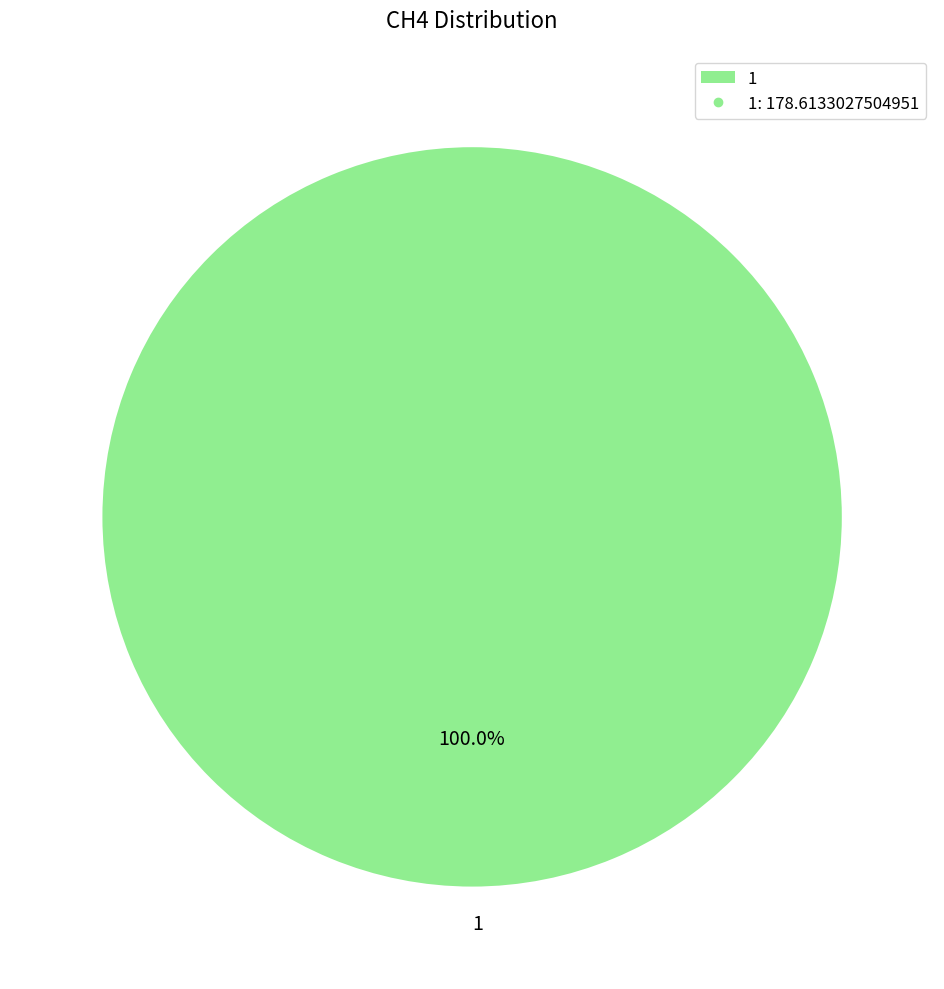

Rank the categories by value from highest to lowest.

1